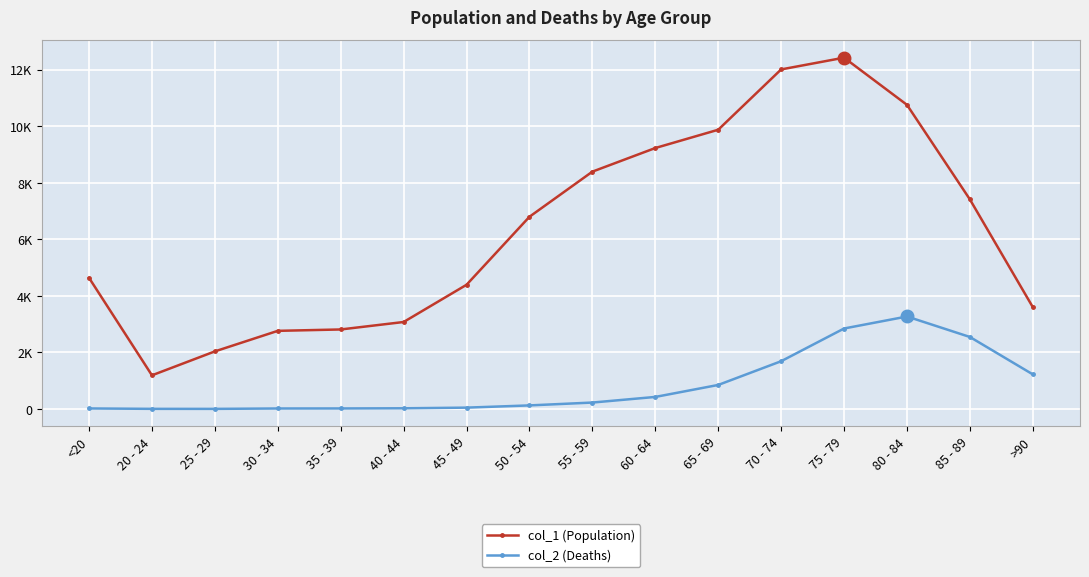

True or false: col_1 (Population) and col_2 (Deaths) intersect in this chart.

False